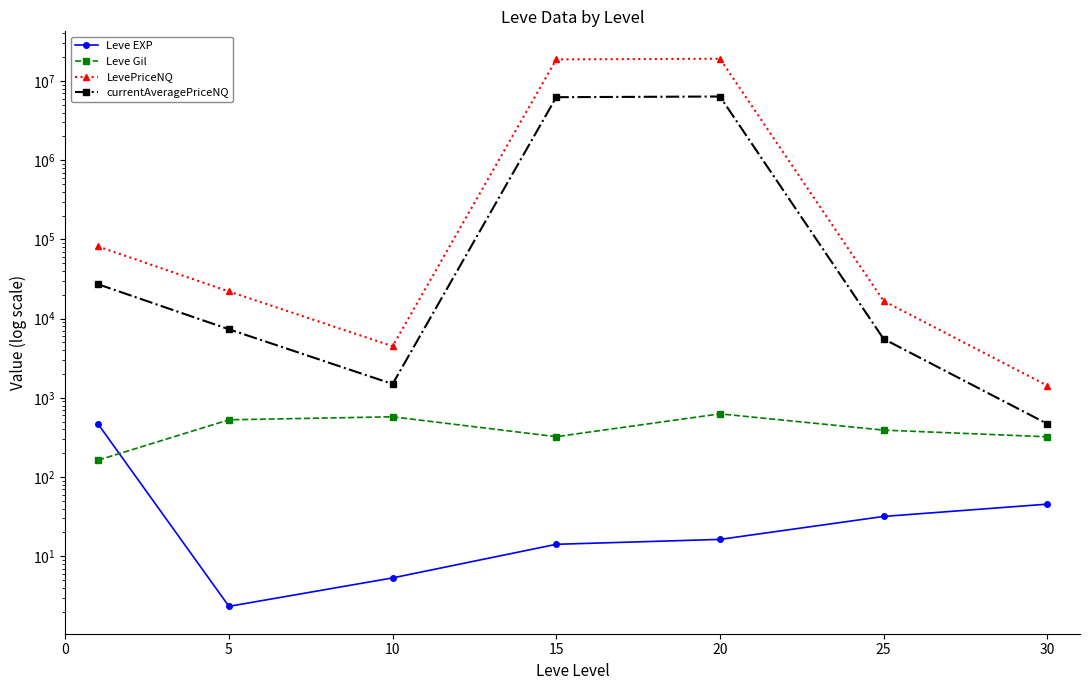

What is the value of the currentAveragePriceNQ point at the 2nd from the left?

7342.3